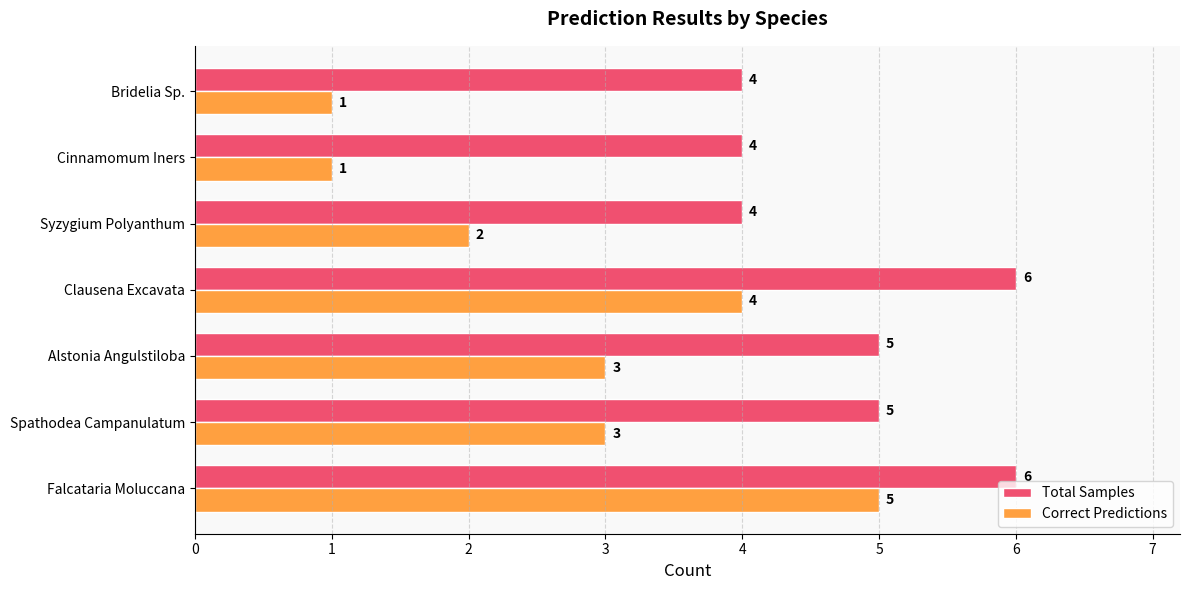

What is the average value of the Correct Predictions series?

3